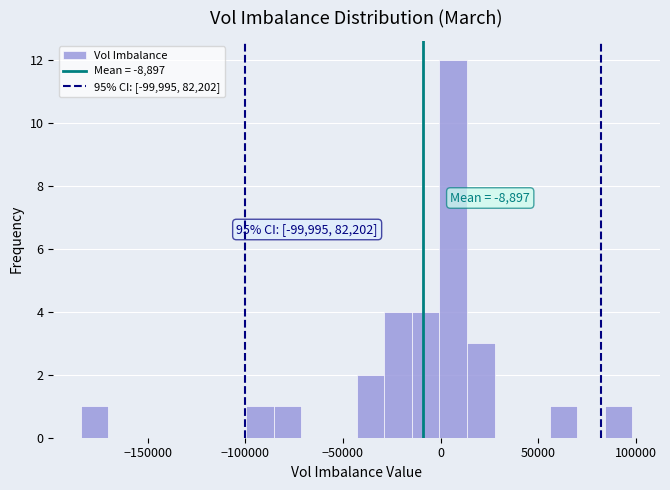

Around what value on the x-axis is the tallest bar? Give the approximate position of its centre, as read against the axis.

5000